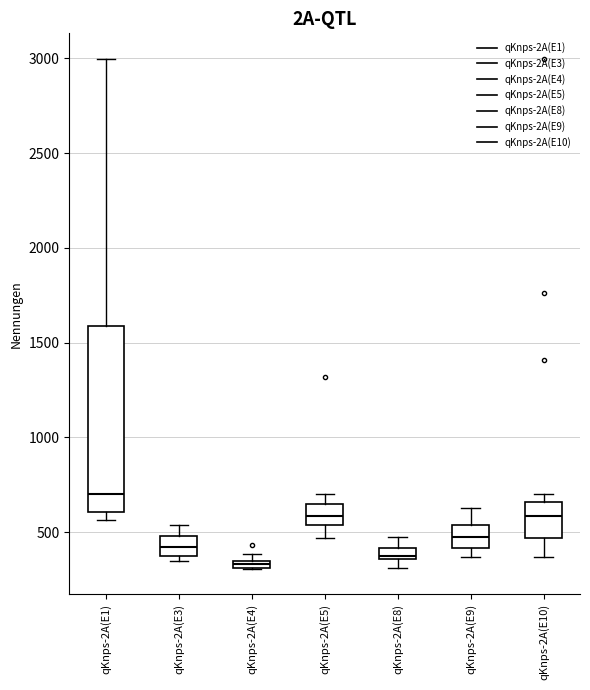

Which box has the highest median line?

qKnps-2A(E1)